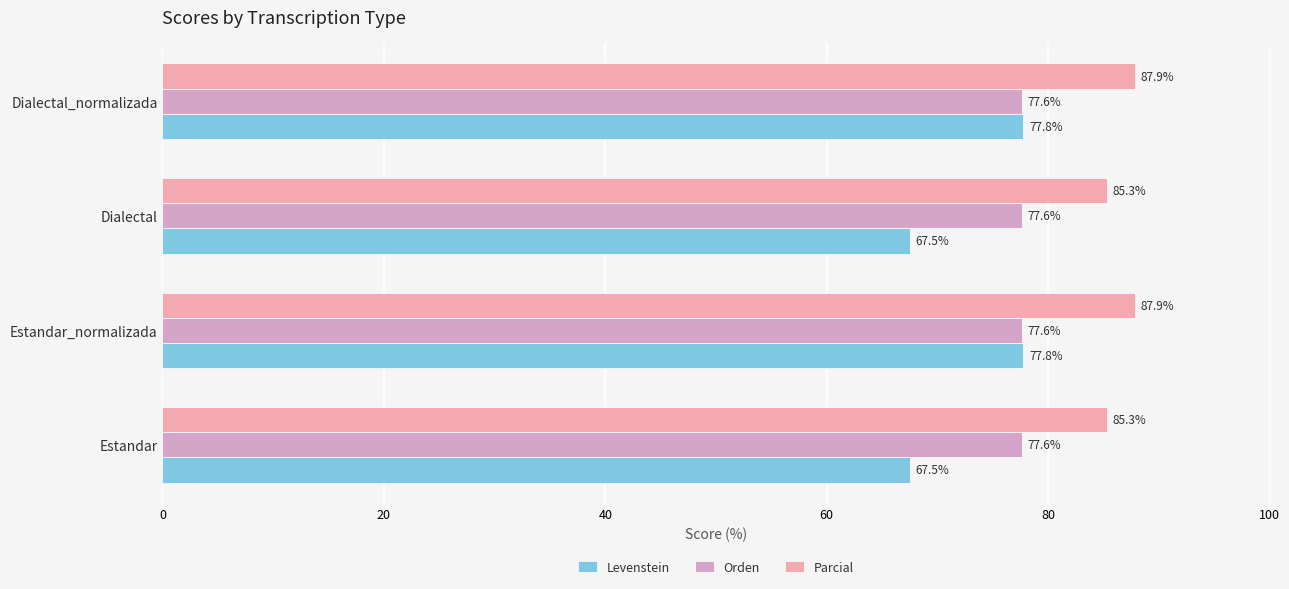

Is the value of Orden at Estandar greater than the value of Levenstein at Estandar?

Yes